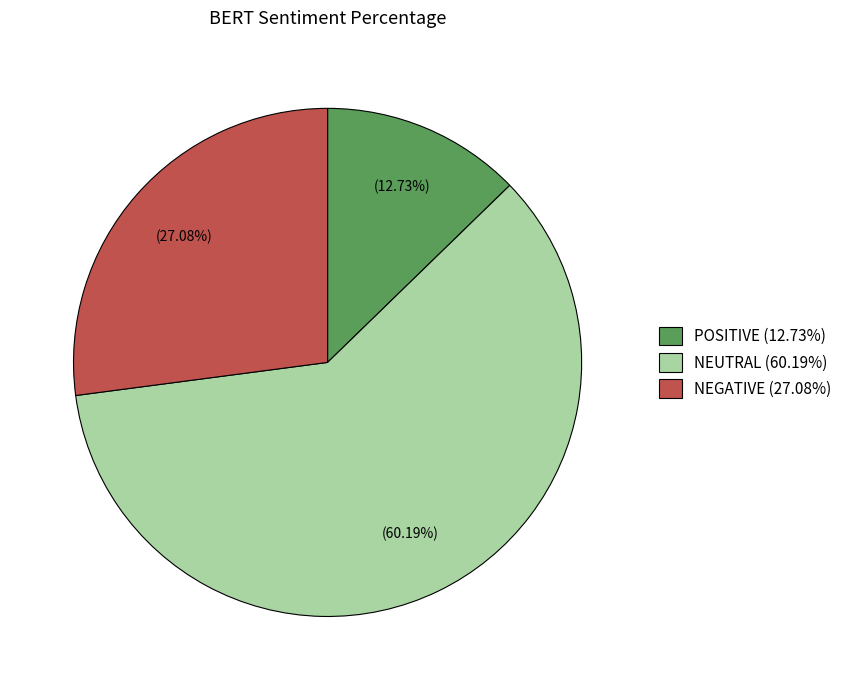

To the nearest percent, what percentage of the pie is POSITIVE?

13%